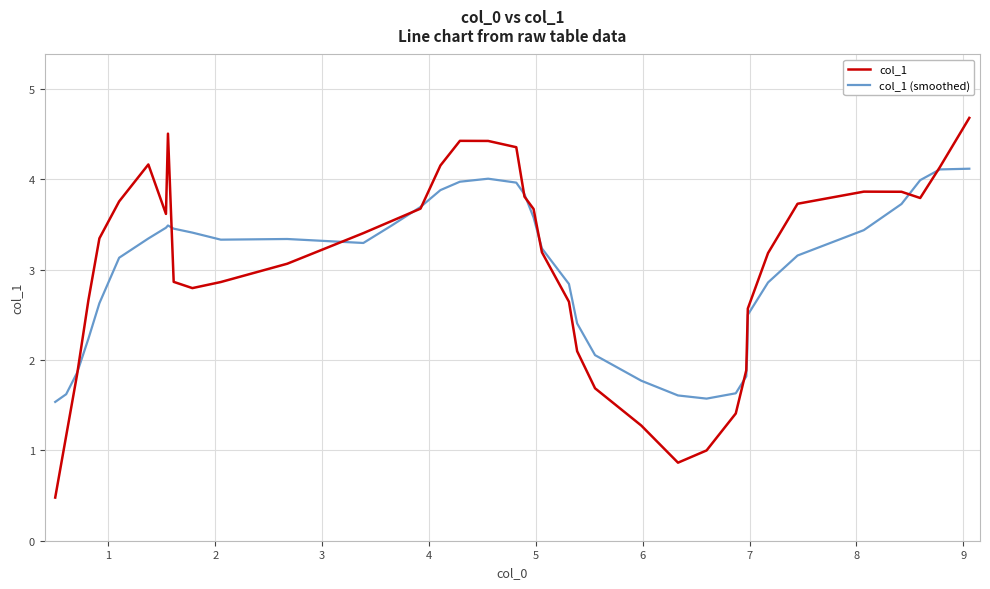

What is the greatest value displayed?

4.7